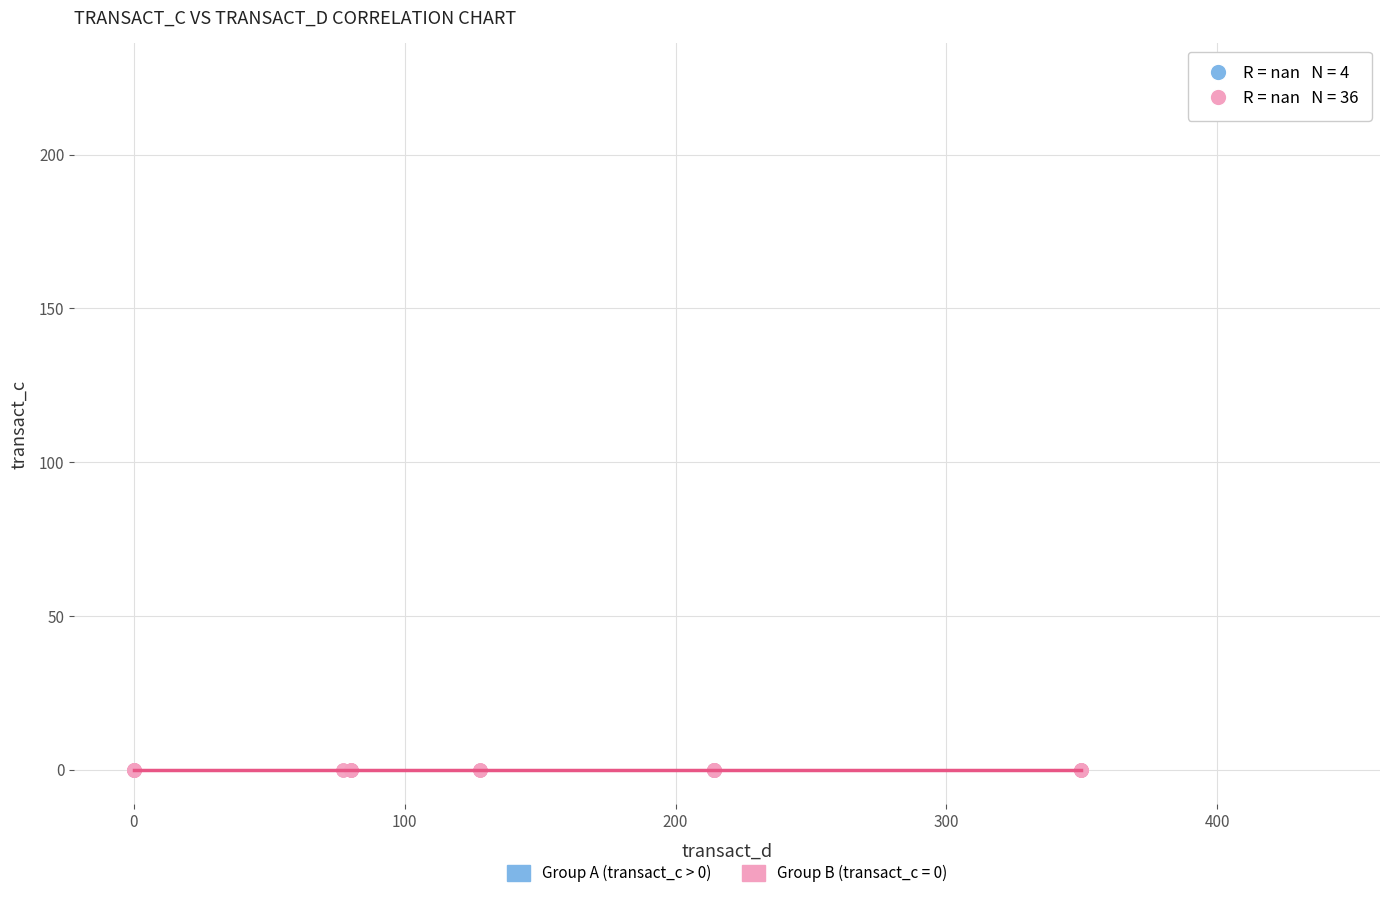

Which series contains the highest Y value?

Group A (transact_c > 0)